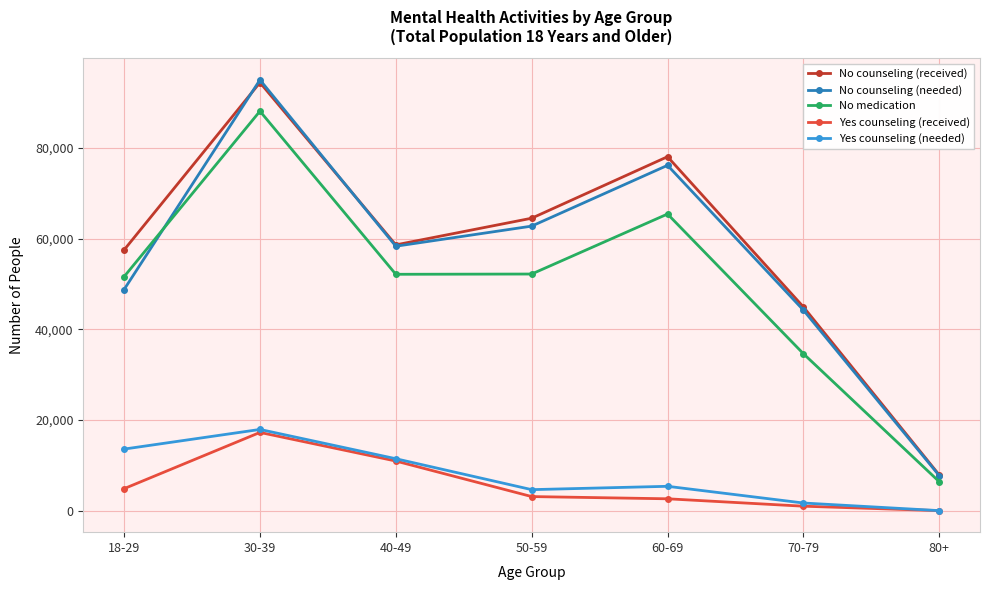

Does the chart display data point markers on the line(s)?

Yes